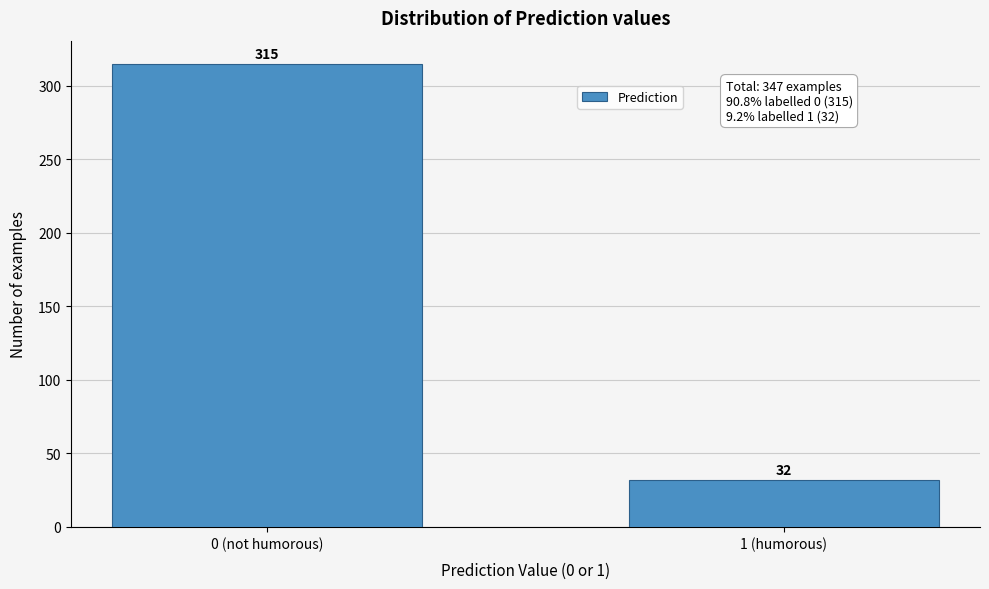

Reading left to right, transcribe all the data shown in this chart.

315	32